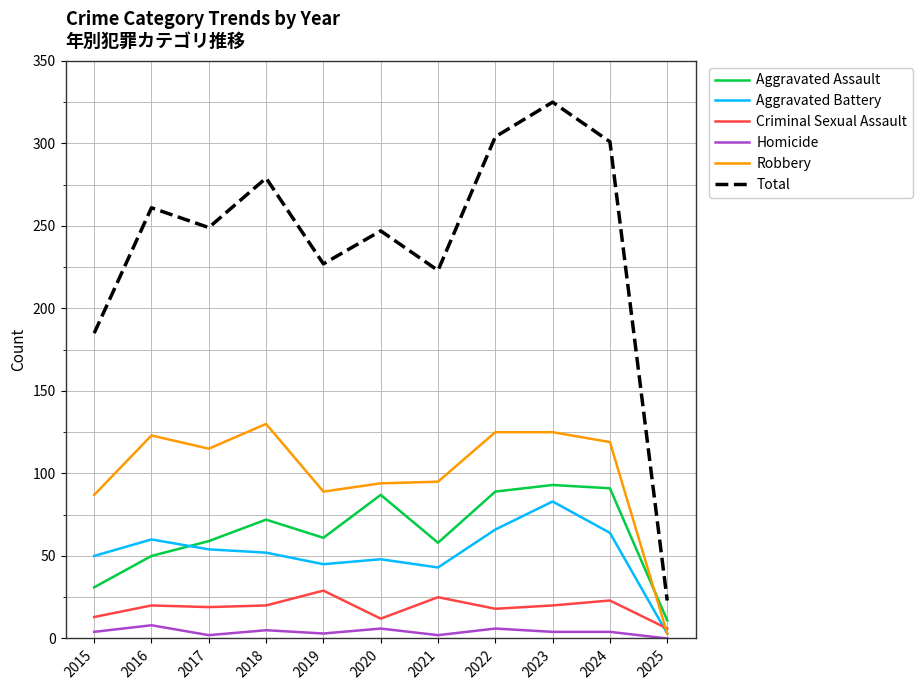

What are all the series names shown in the legend?

Aggravated Assault, Aggravated Battery, Criminal Sexual Assault, Homicide, Robbery, Total